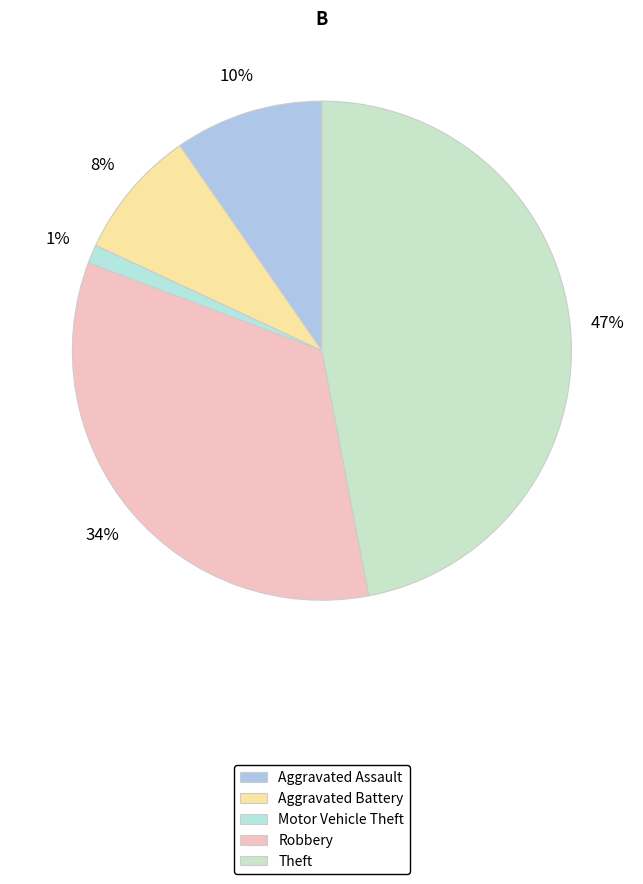

Which slice is the largest?

Theft